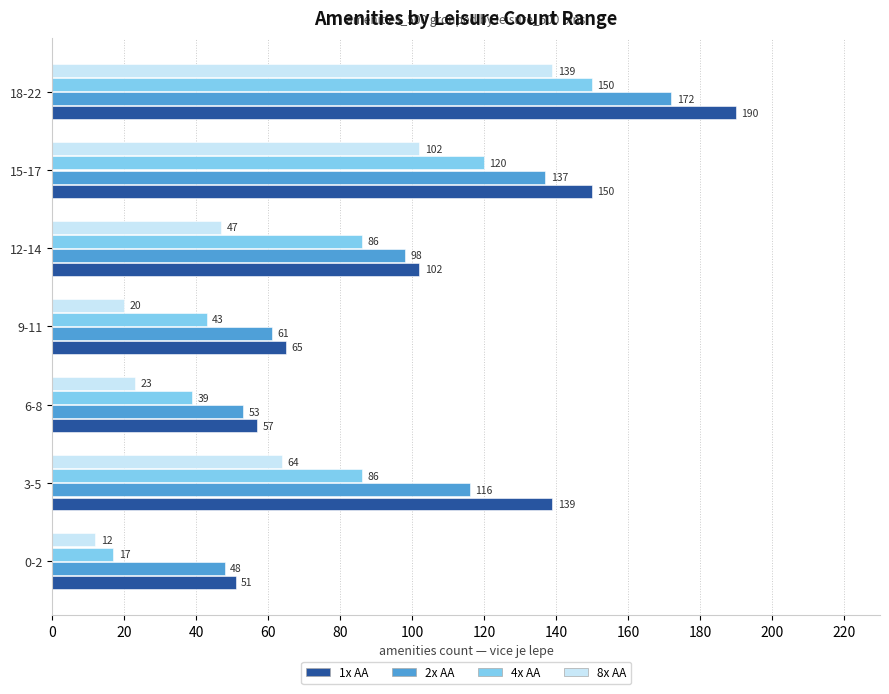

What is the average value of the 4x AA series?

77